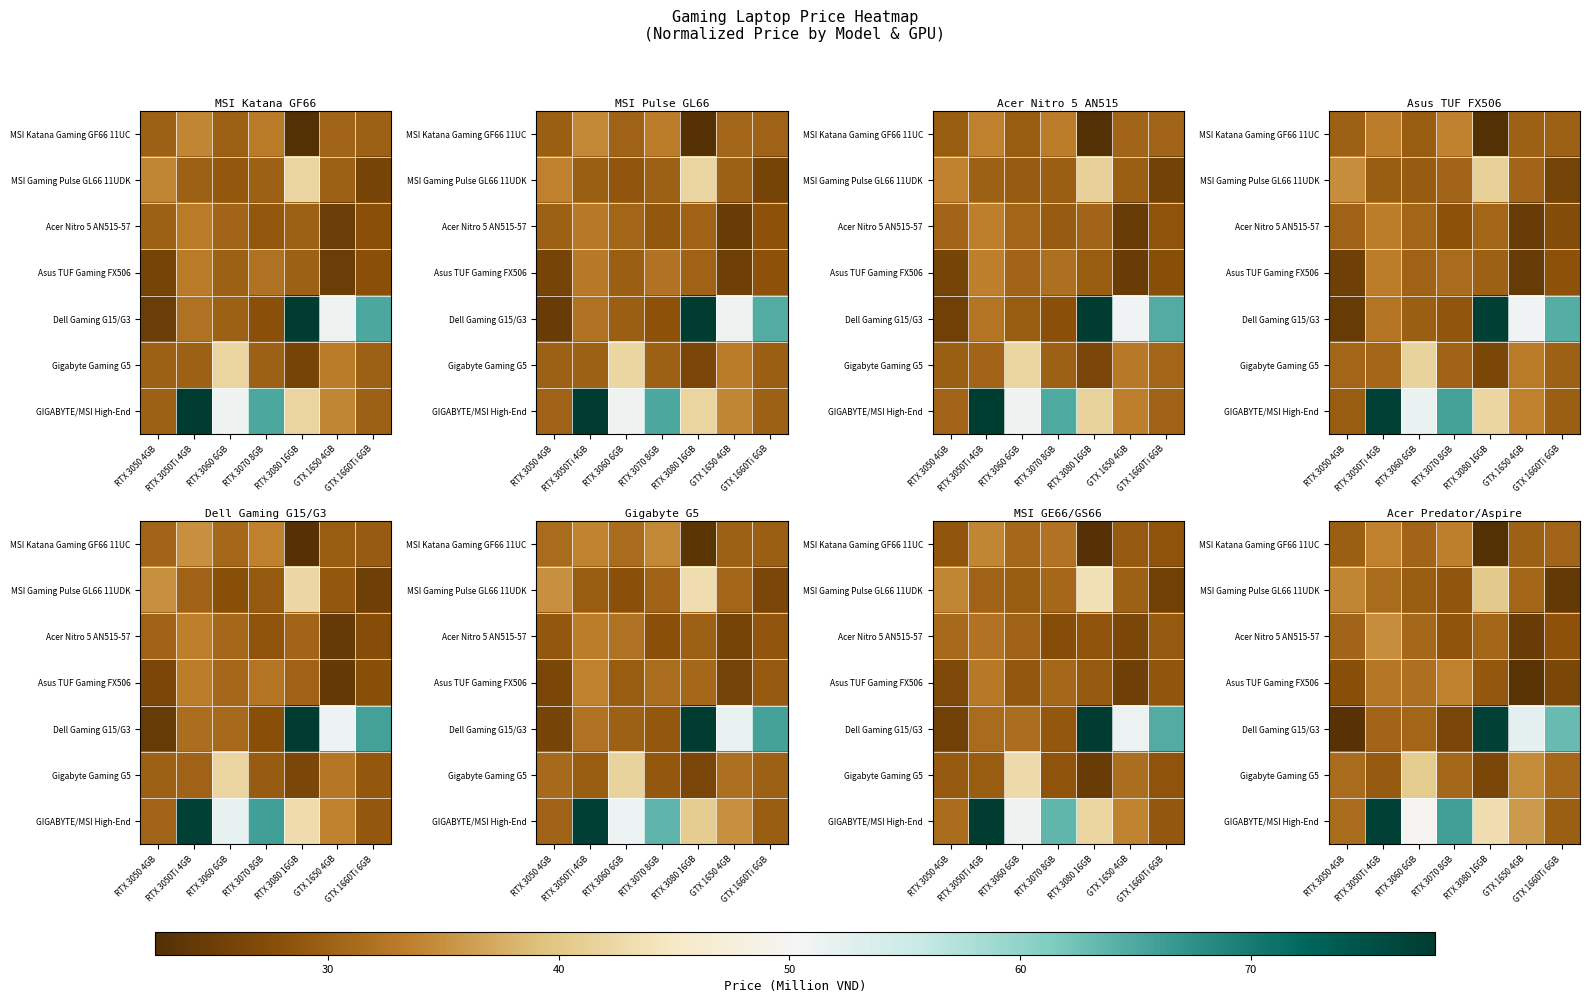

List the series in order of their peak value, highest first.

Dell Gaming G15/G3, GIGABYTE/MSI High-End, Gigabyte Gaming G5, MSI Gaming Pulse GL66 11UDK, Acer Nitro 5 AN515-57, MSI Katana Gaming GF66 11UC, Asus TUF Gaming FX506